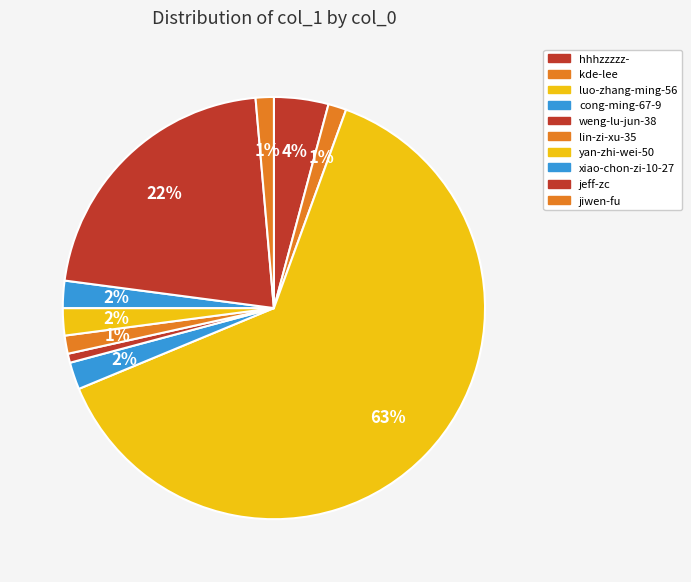

Do yan-zhi-wei-50 and luo-zhang-ming-56 together represent more than half of the pie?

Yes